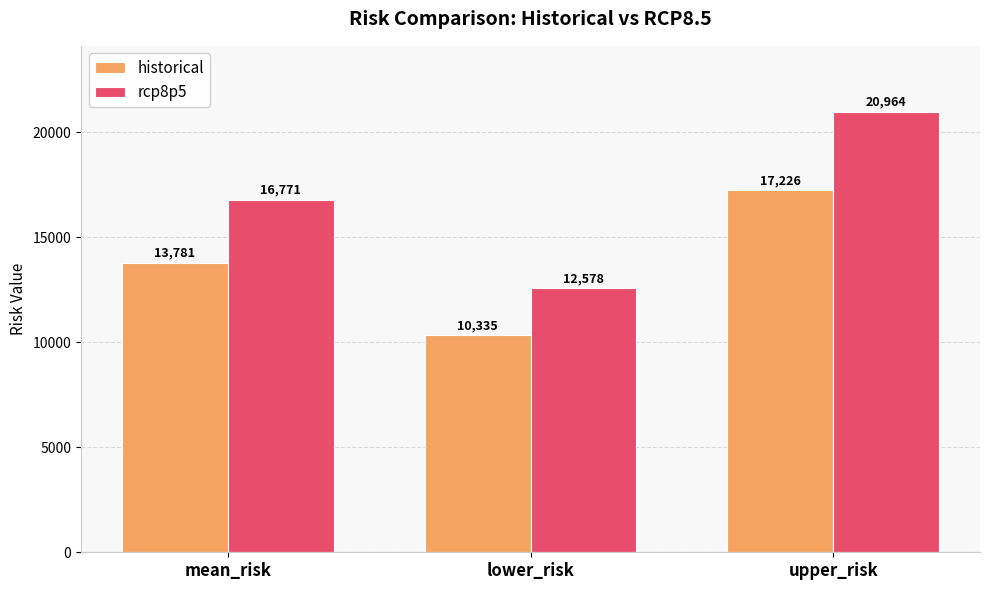

What value does the historical series have at upper_risk?

17225.6